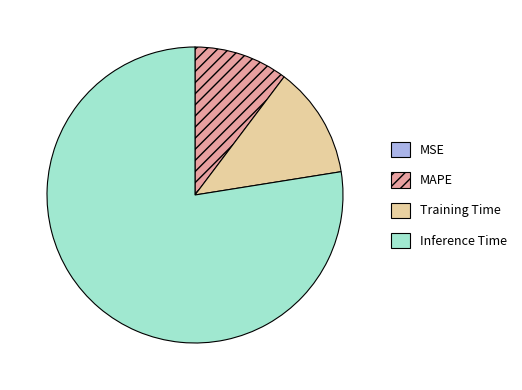

Which category has the biggest portion of the pie?

Inference Time